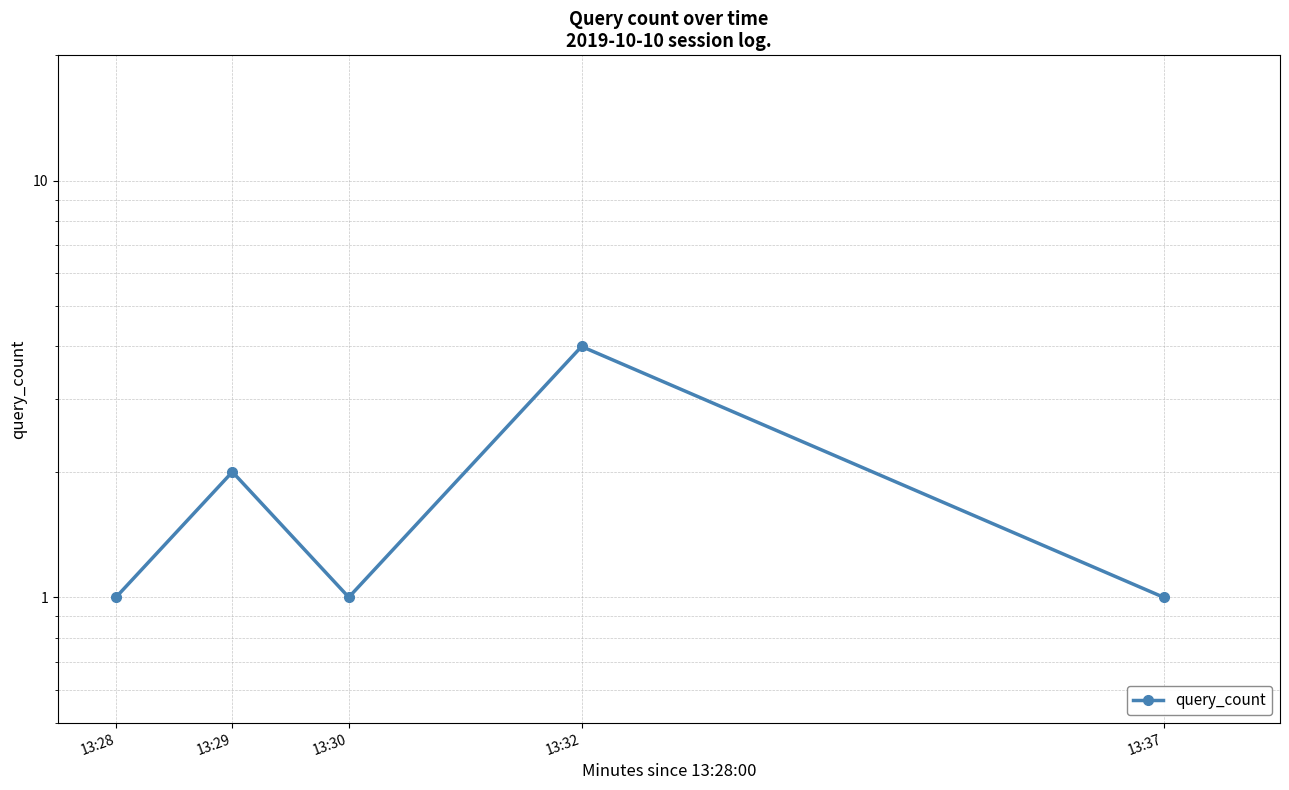

What is the sum of all values?

9